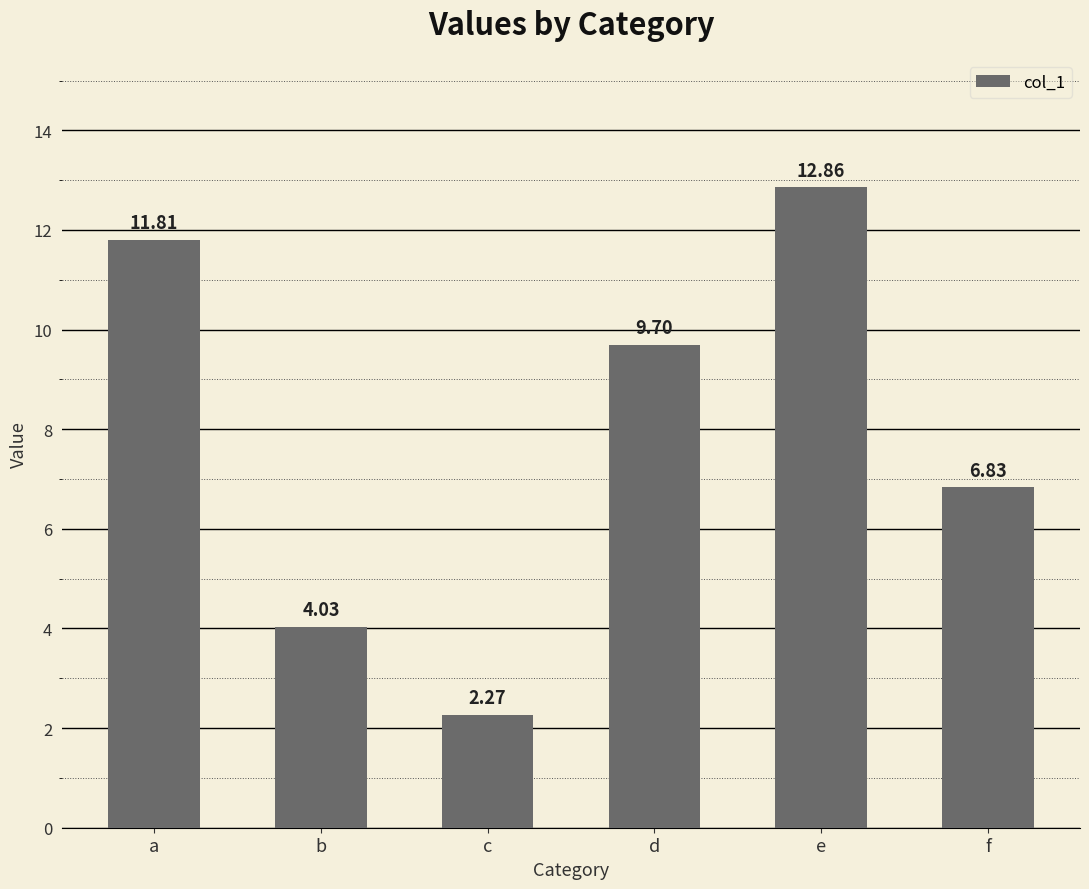

Between e and d, which is larger?

e